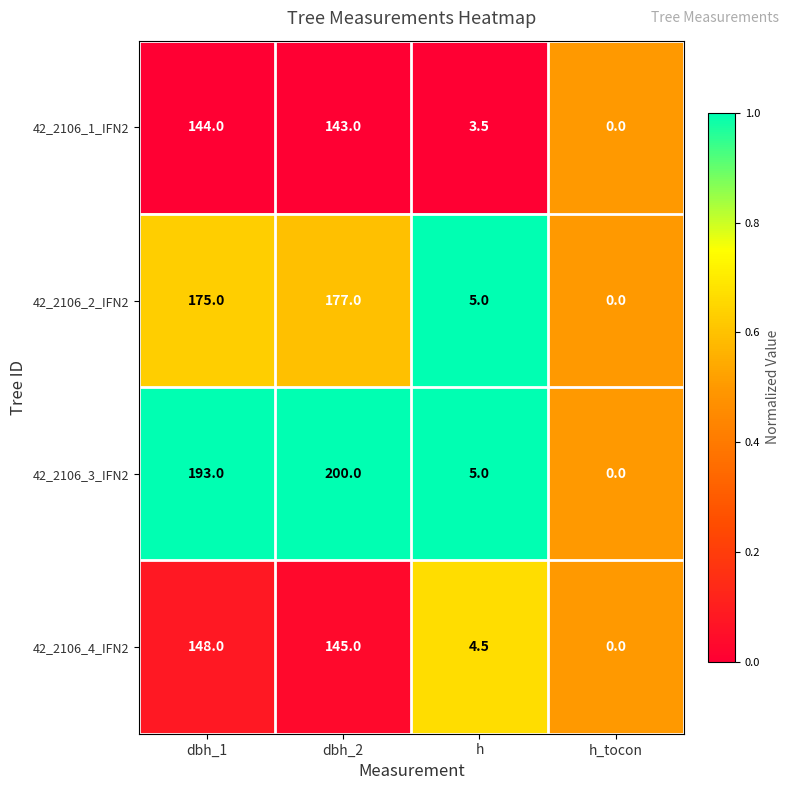

At which category does the chart reach its minimum across all series?

h_tocon